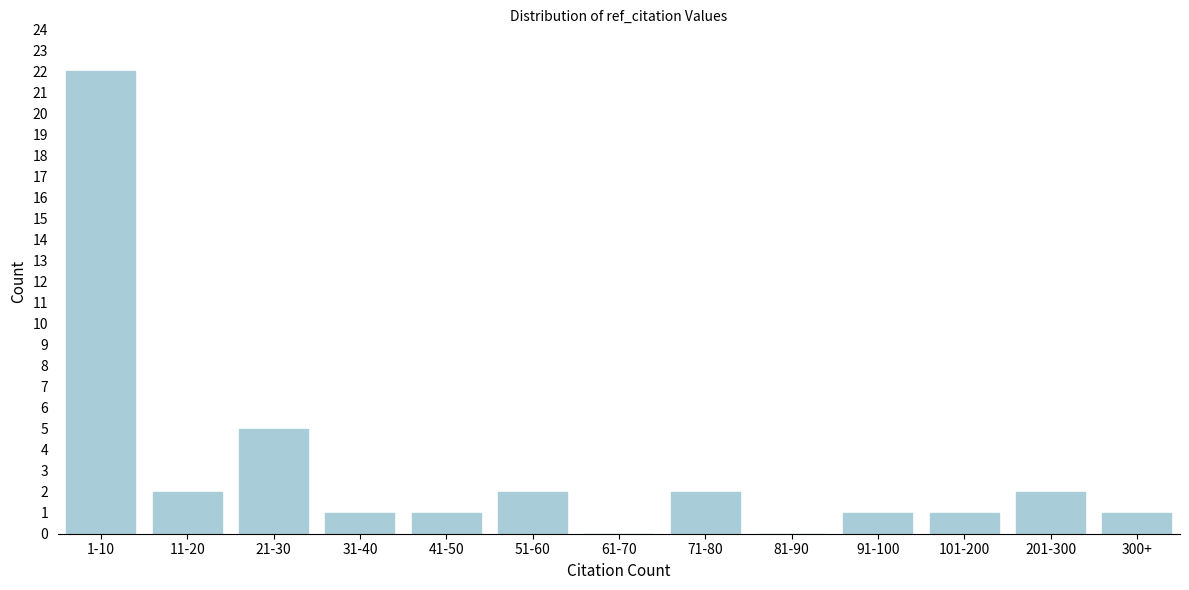

Reading left to right, transcribe all the data shown in this chart.

1-10=22	11-20=2	21-30=5	31-40=1	41-50=1	51-60=2	61-70=0	71-80=2	81-90=0	91-100=1	101-200=1	201-300=2	300+=1